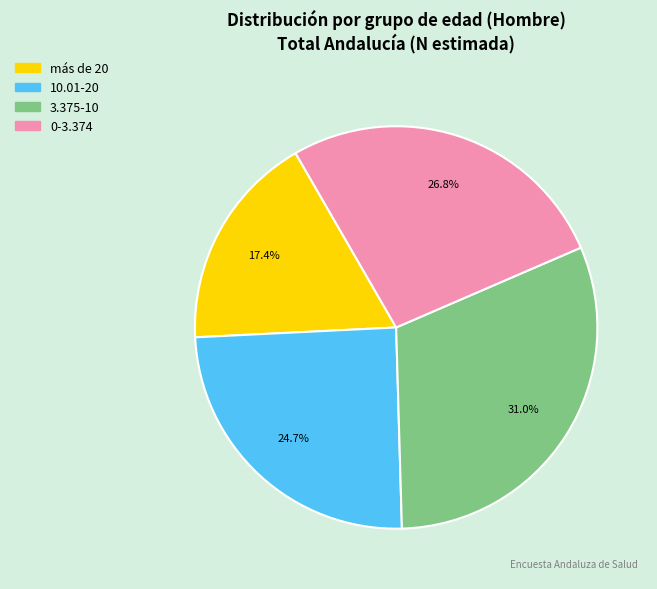

Count the number of slices in the pie.

4